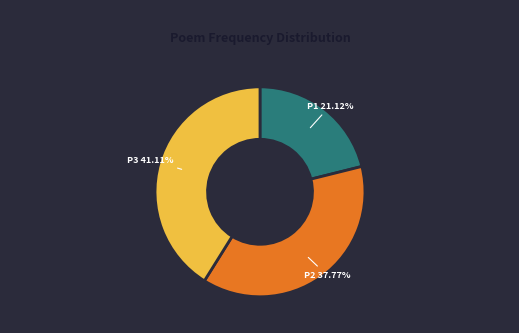

Is there a majority slice in this chart?

No